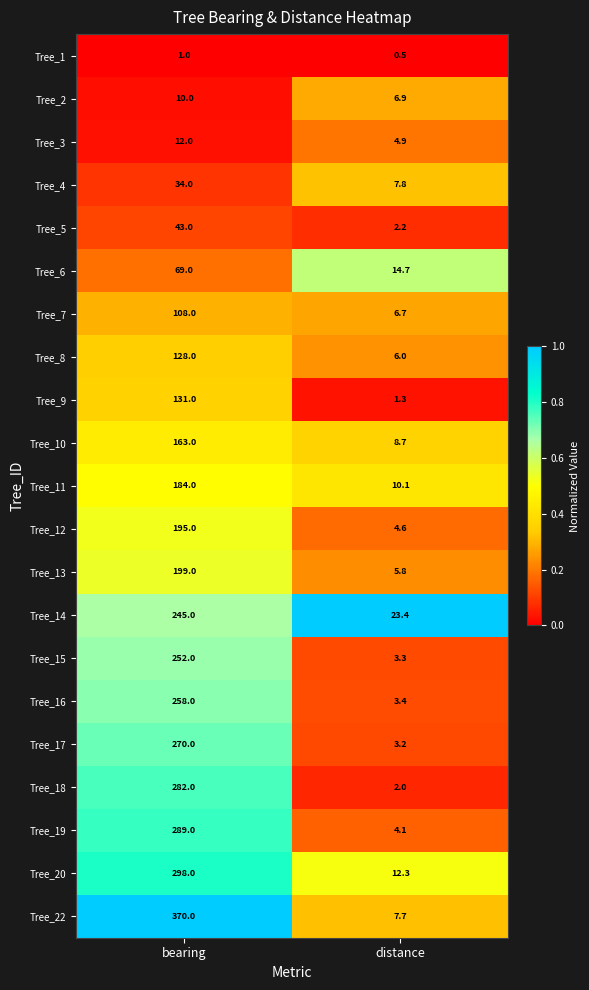

At which category does the chart reach its peak across all series?

bearing